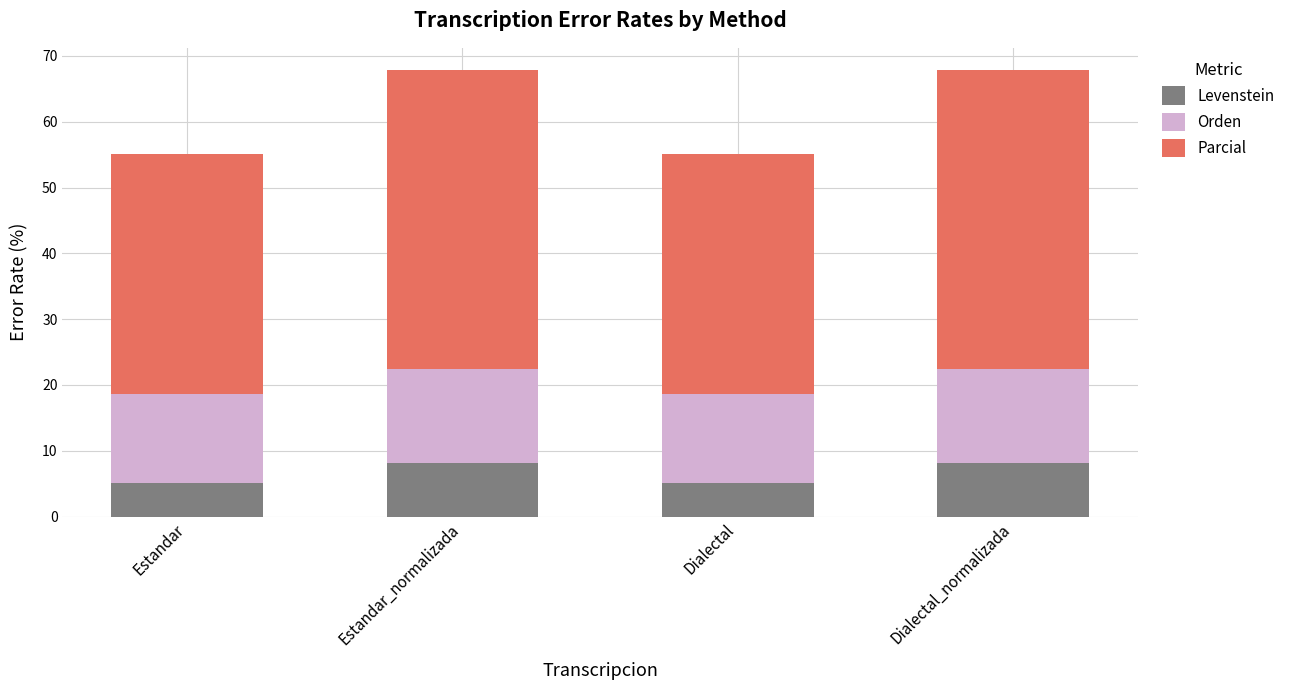

What is the average value of the Levenstein series?

6.6